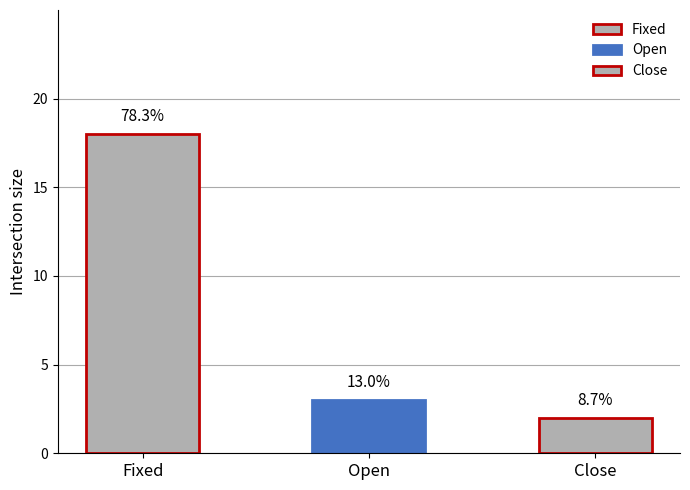

List the labels in order of value, smallest first.

Close, Open, Fixed